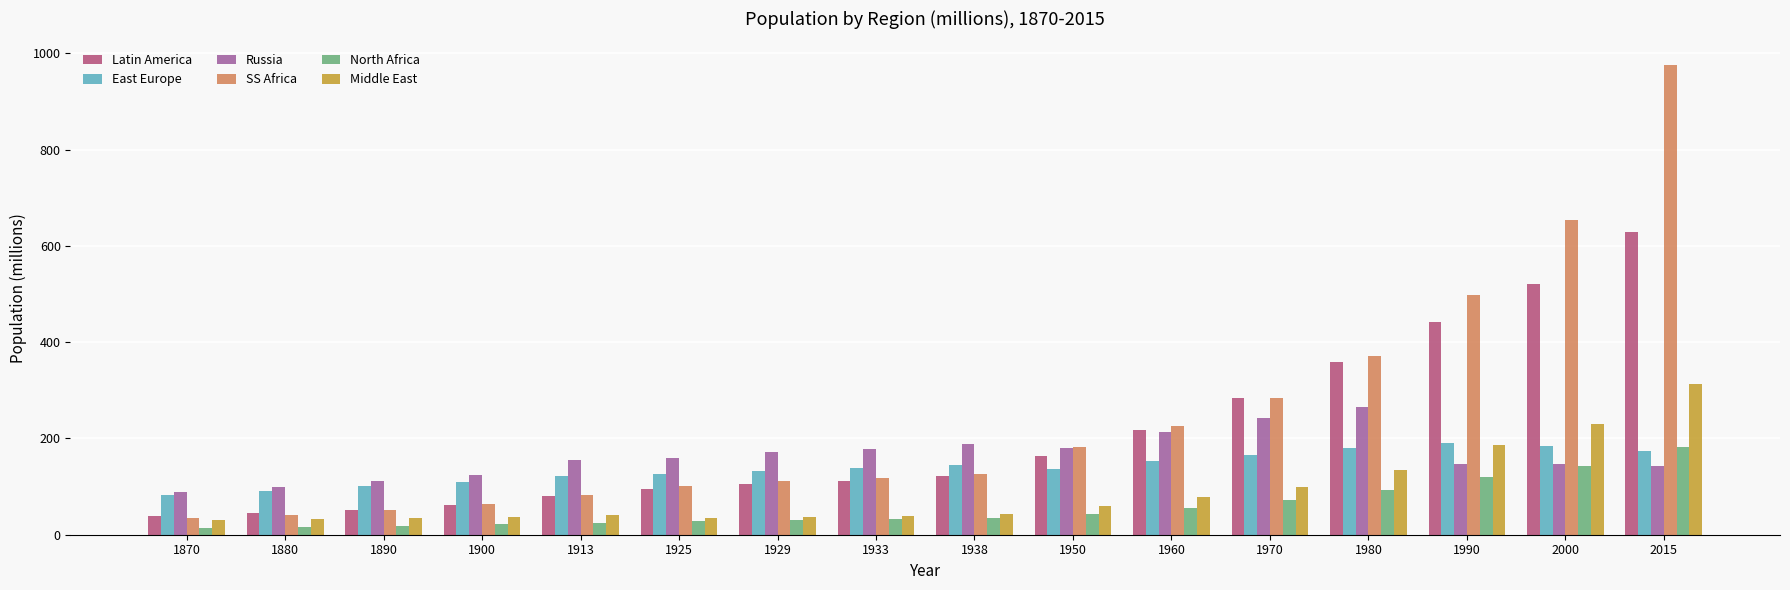

True or false: Middle East has a value of 100.0 at 1970.

True